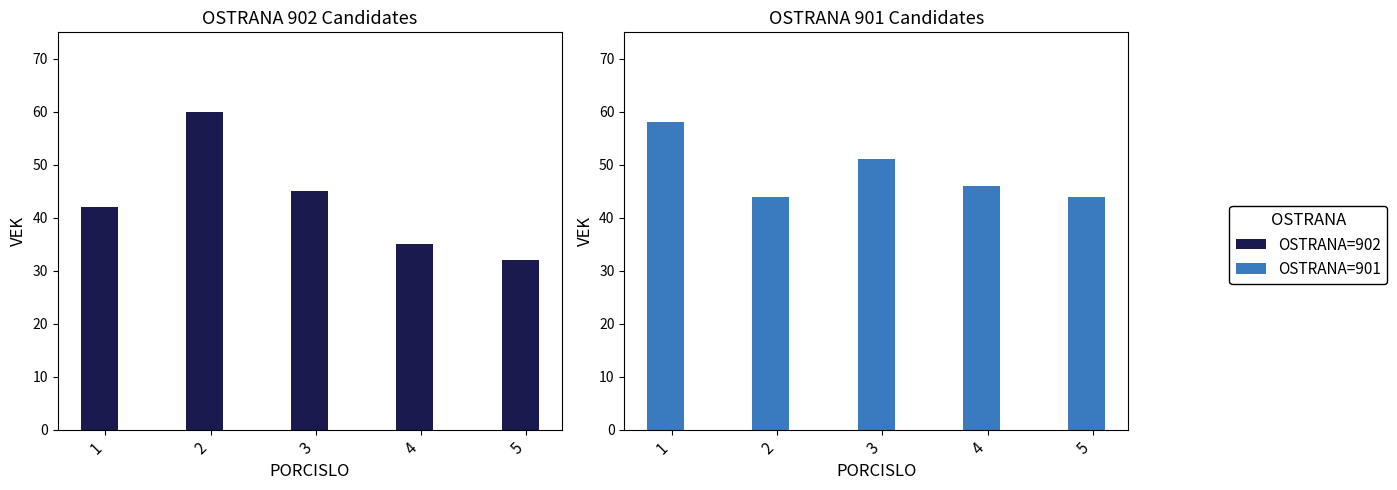

What is the minimum value shown in the chart?

32